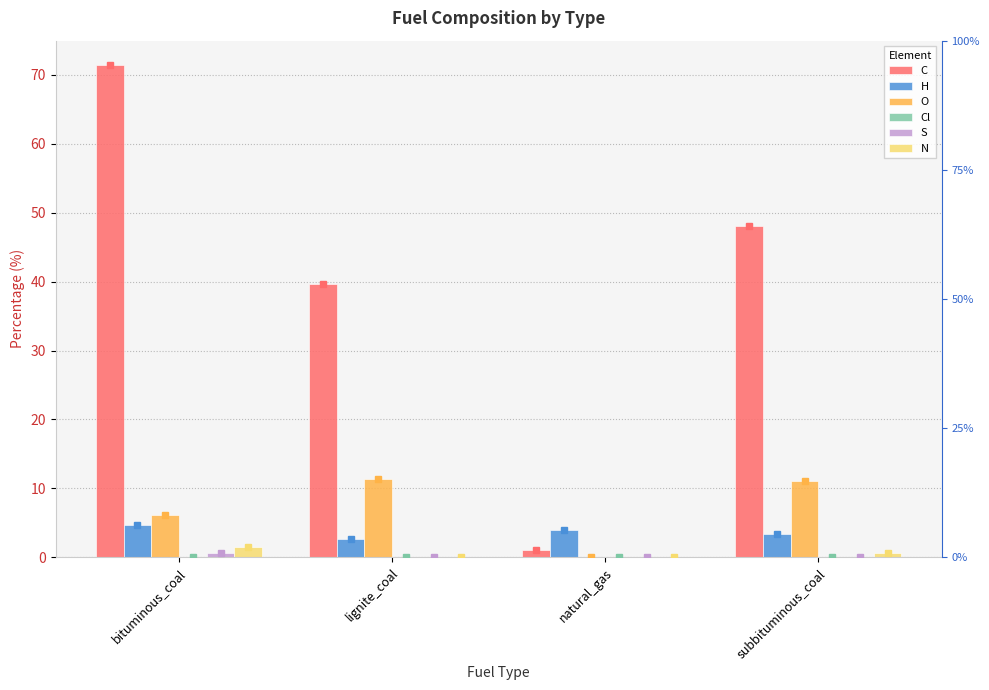

Are the bars grouped side by side (vs. stacked)?

Yes